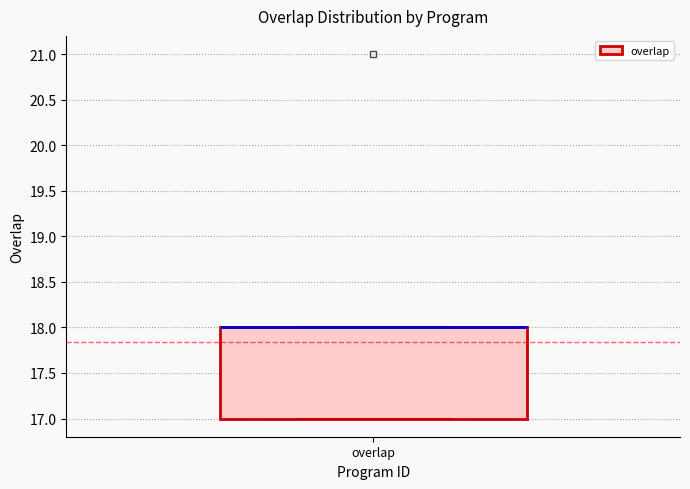

Read this box plot against the y-axis: the position of the median line, the range covered by the box, and the ends of both whiskers. The values are not printed on the chart, so give them approximately, as read against the axis.

median 18 (drawn on the box's upper edge), box 17 to 18, whiskers 17 to 18